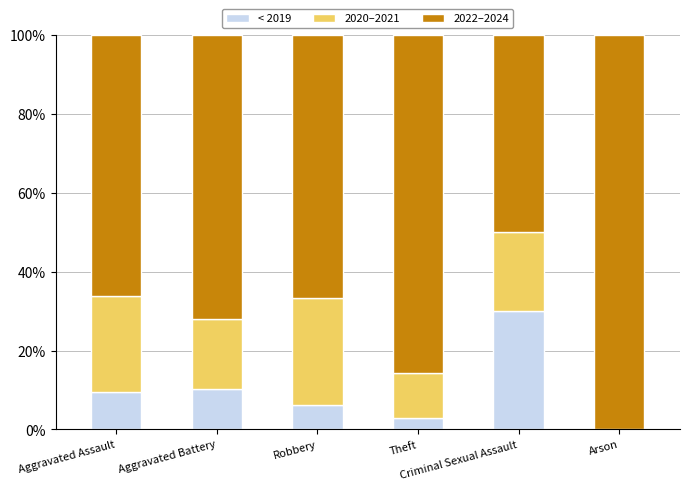

What is the sum of all < 2019 values?

58.6